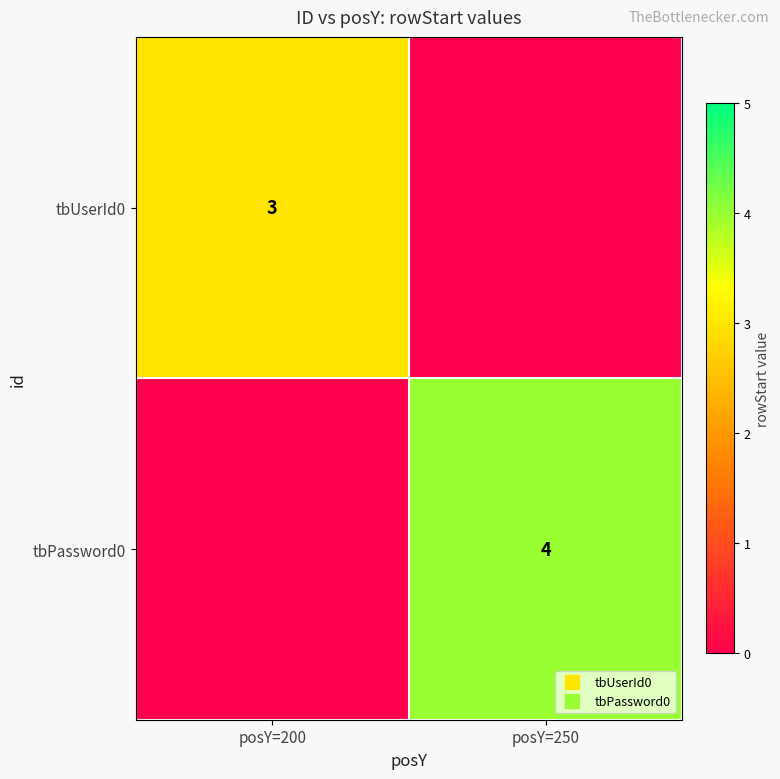

Count the number of data series in this chart.

2